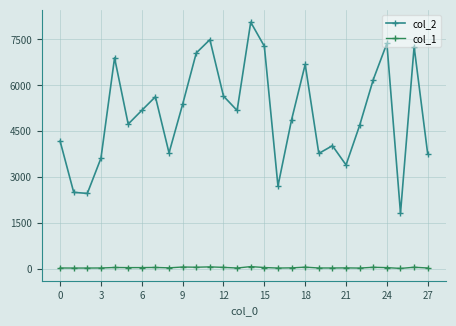

Rank the series by their maximum value, from lowest to highest.

col_1, col_2